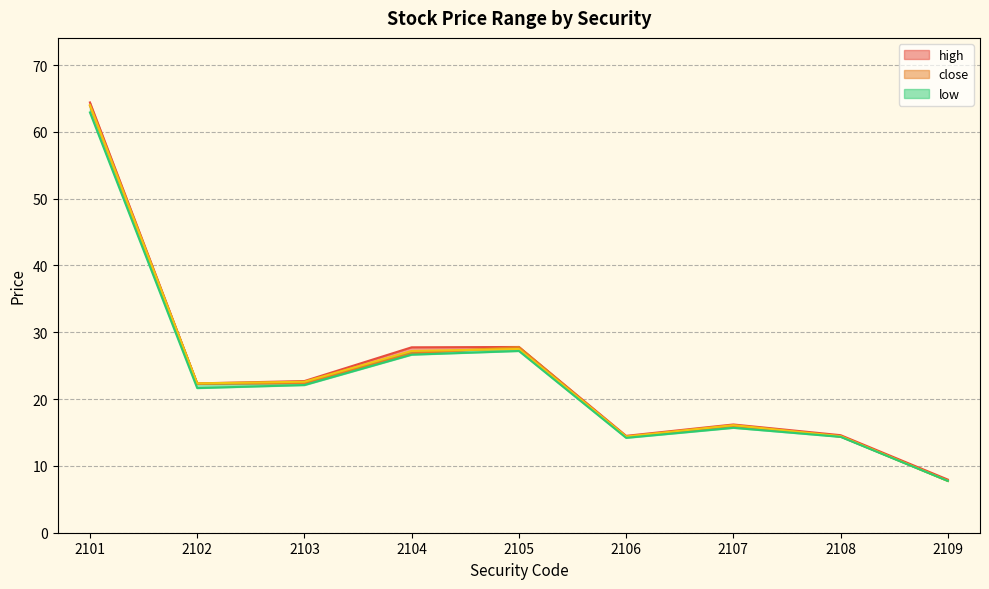

Which category has the highest value in the close series?

2101